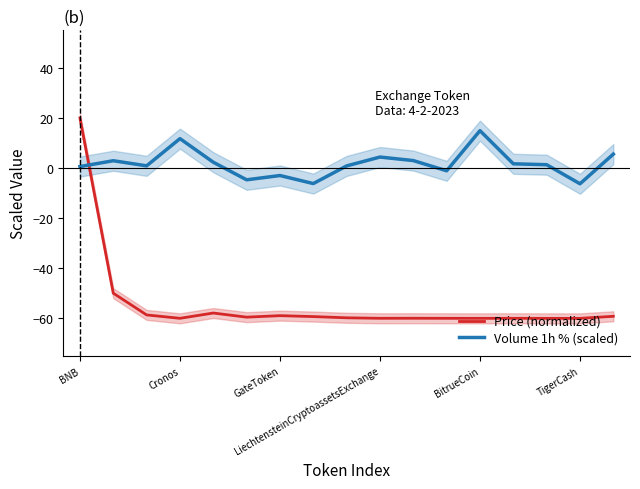

Between 10 and 16, which is larger?

16